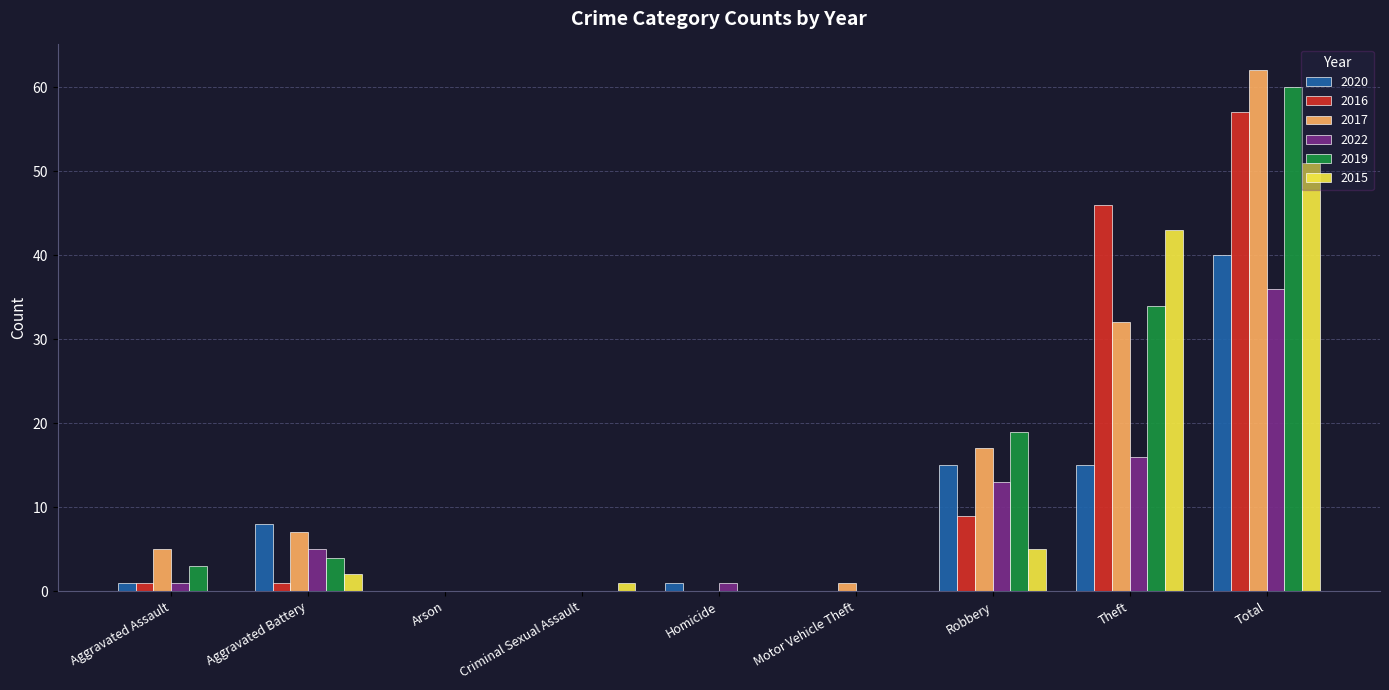

What is the sum of the 2015 values at Robbery and Theft?

48